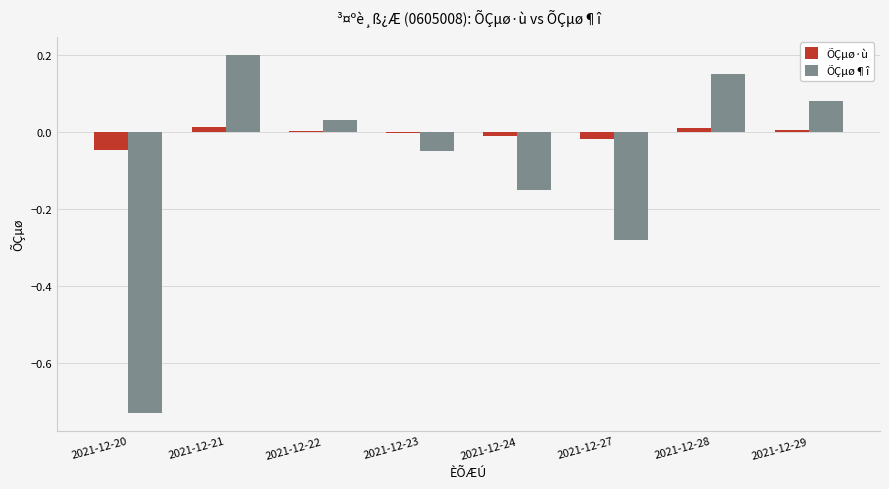

Which series has the largest total across all categories?

ÕÇµø·ù